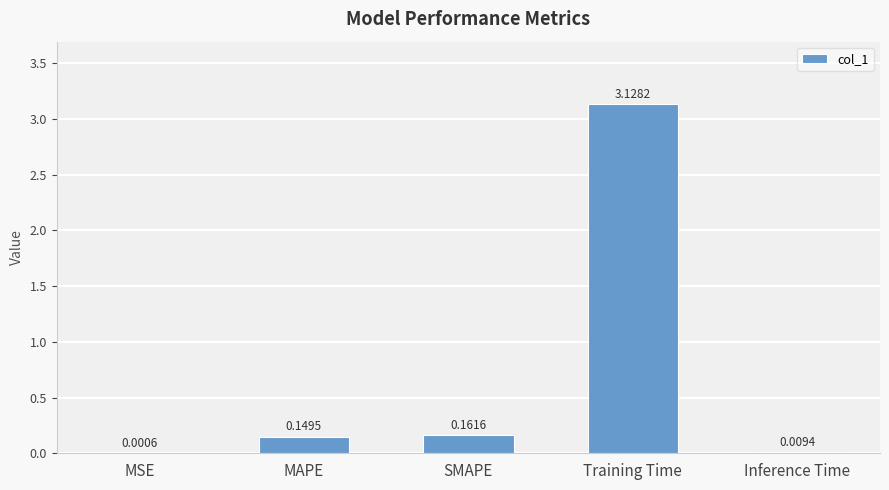

Does the chart contain stacked bars?

No